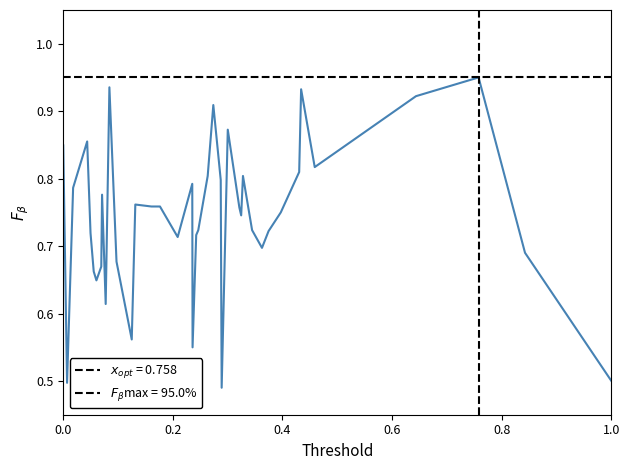

True or false: the data shows 0.5 at 1.0.

True